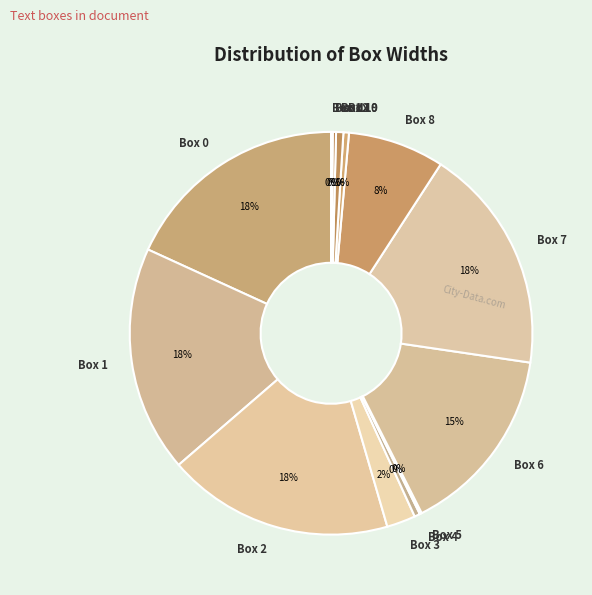

Do Box 6 and Box 9 together represent more than half of the pie?

No